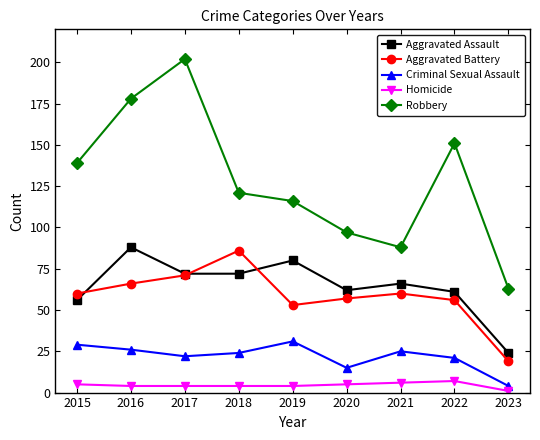

At which label is Robbery closest to 132?

2015